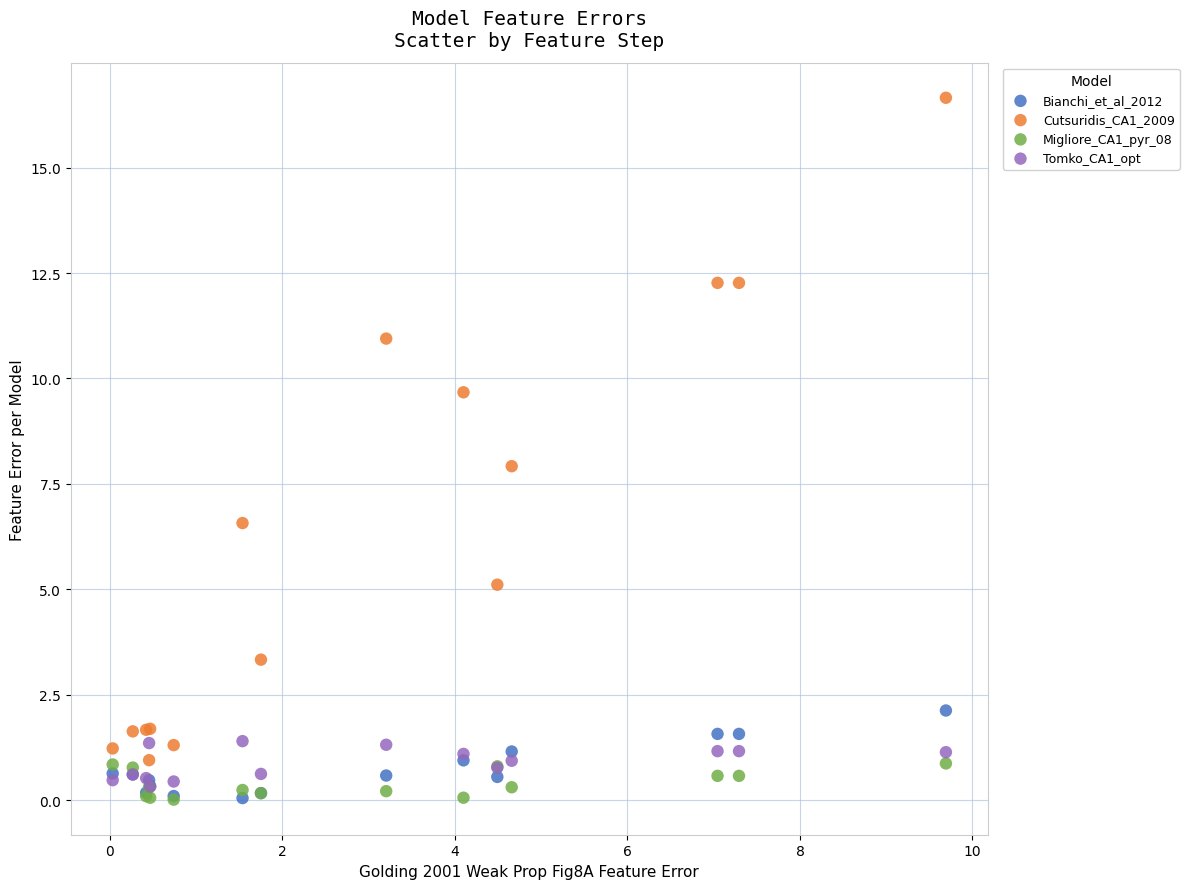

What are all the series names shown in the legend?

Bianchi_et_al_2012, Cutsuridis_CA1_2009, Migliore_CA1_pyr_08, Tomko_CA1_opt